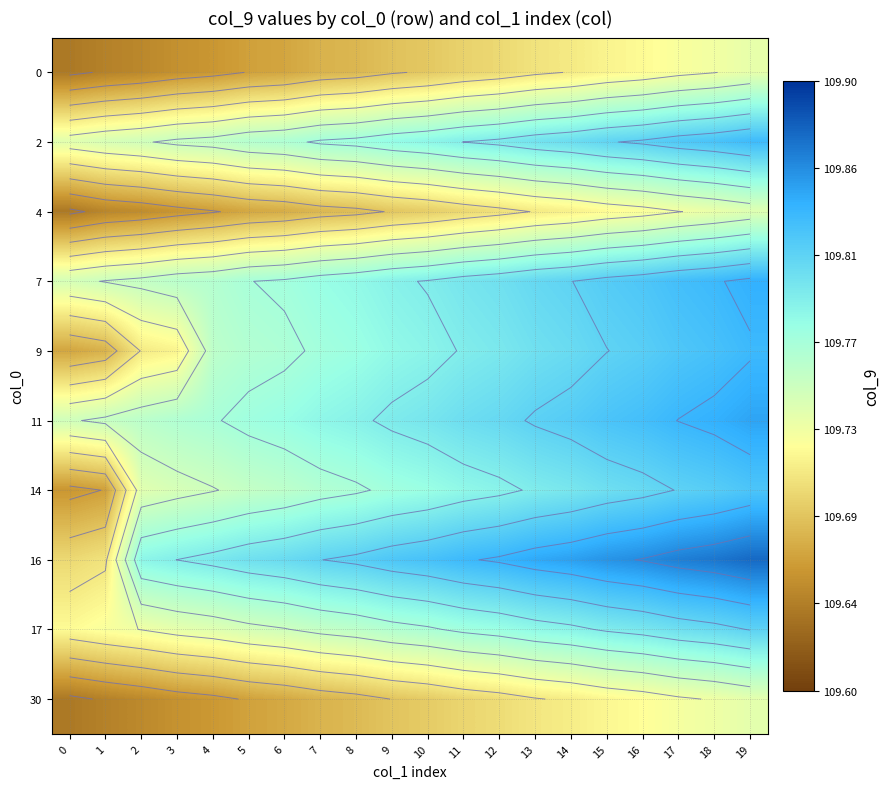

True or false: 17 has a value of 109.7 at 3.

True